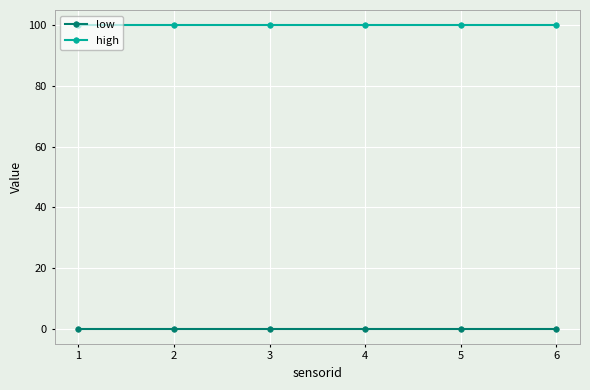

What is the maximum value for high?

100